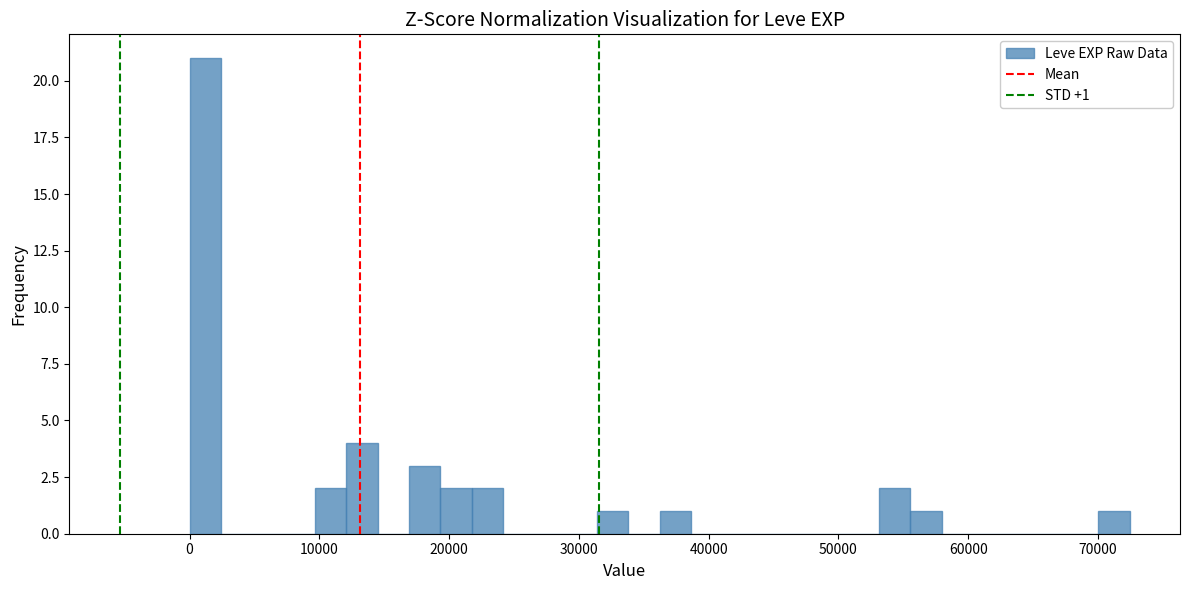

Read against the x-axis, roughly where is the centre of the tallest bar?

1000